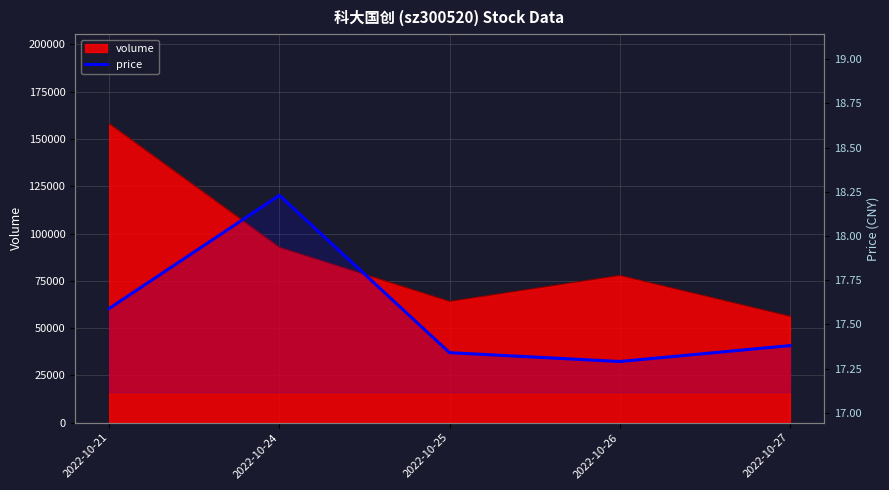

What is the sum of all values?

87.8